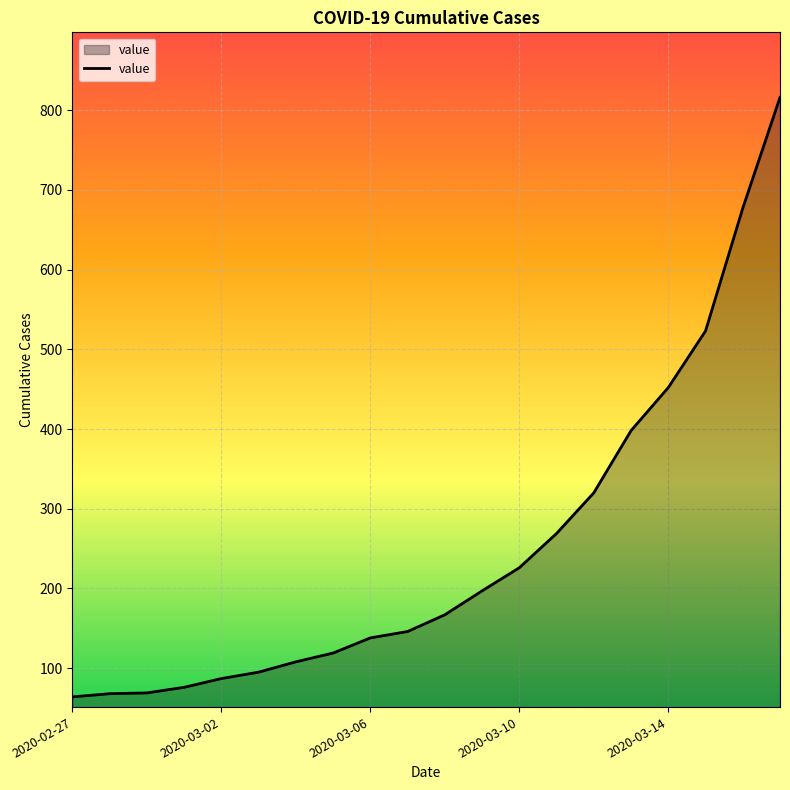

What is the smallest value displayed?

64